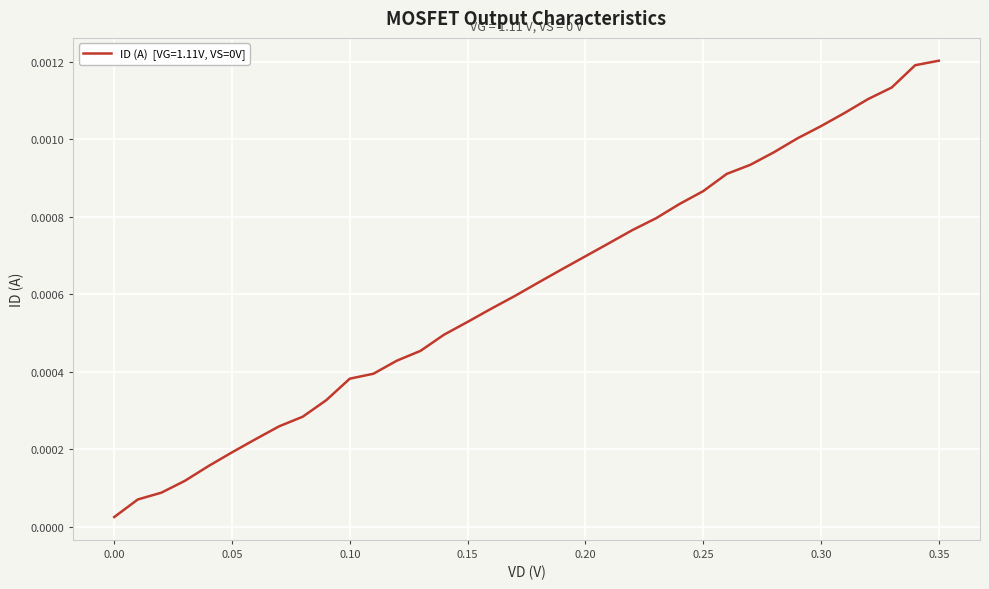

Is this an area chart (filled region under the line)?

No